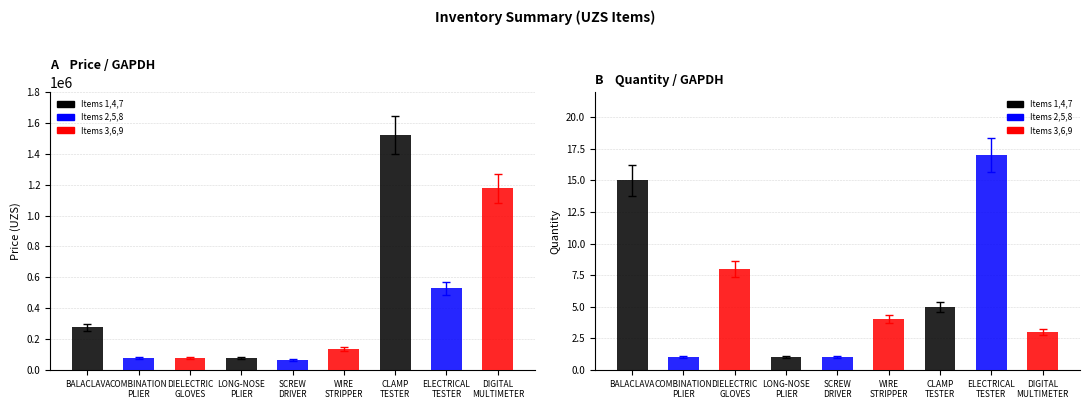

How many values in the Quantity series exceed 4?

4